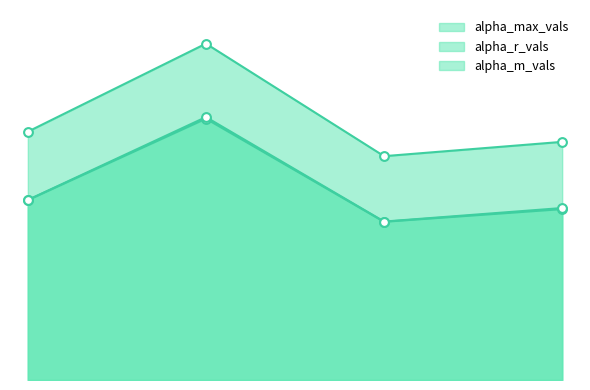

At which category is the sum across all series the highest?

1